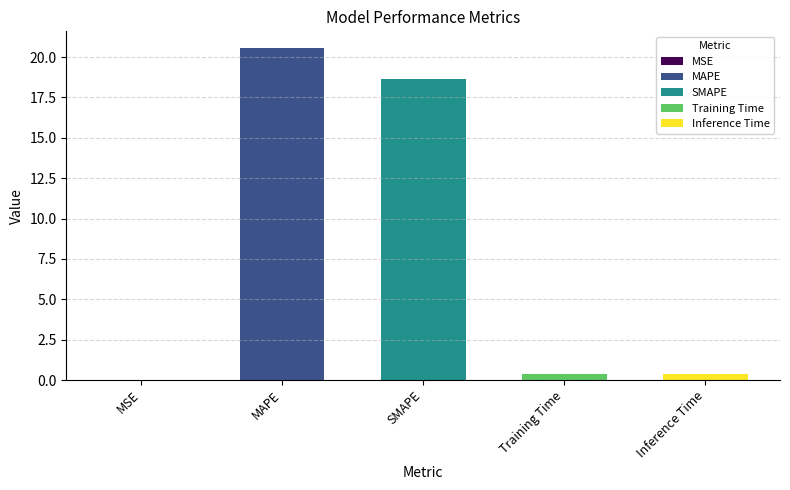

At which label is the value closest to 10?

SMAPE